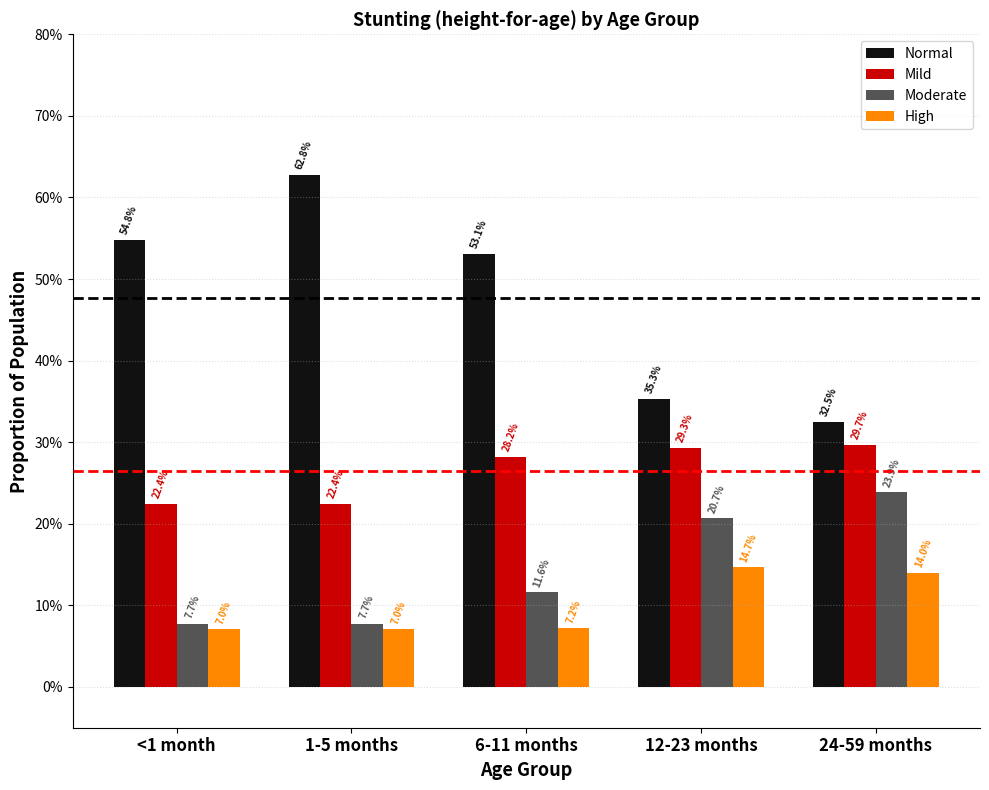

What are all the series names shown in the legend?

Normal, Mild, Moderate, High